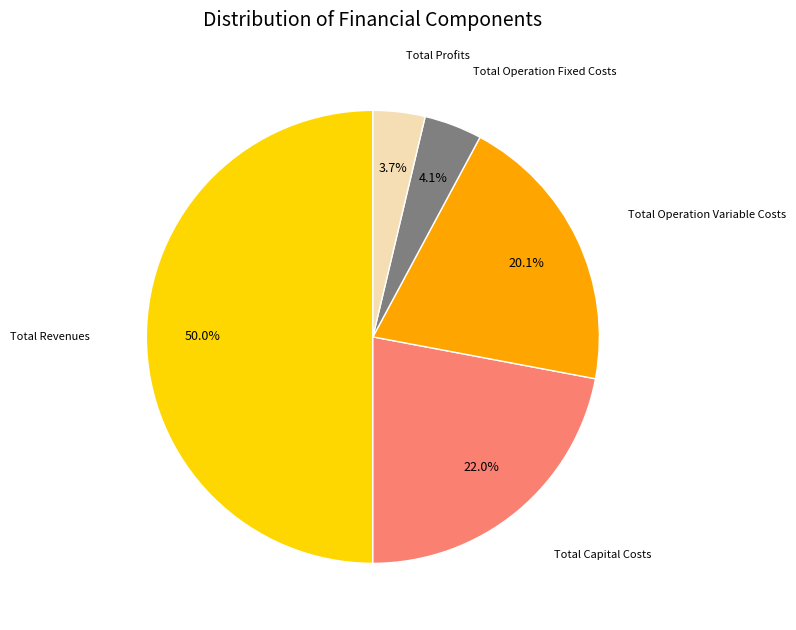

How many segments does this pie chart have?

5